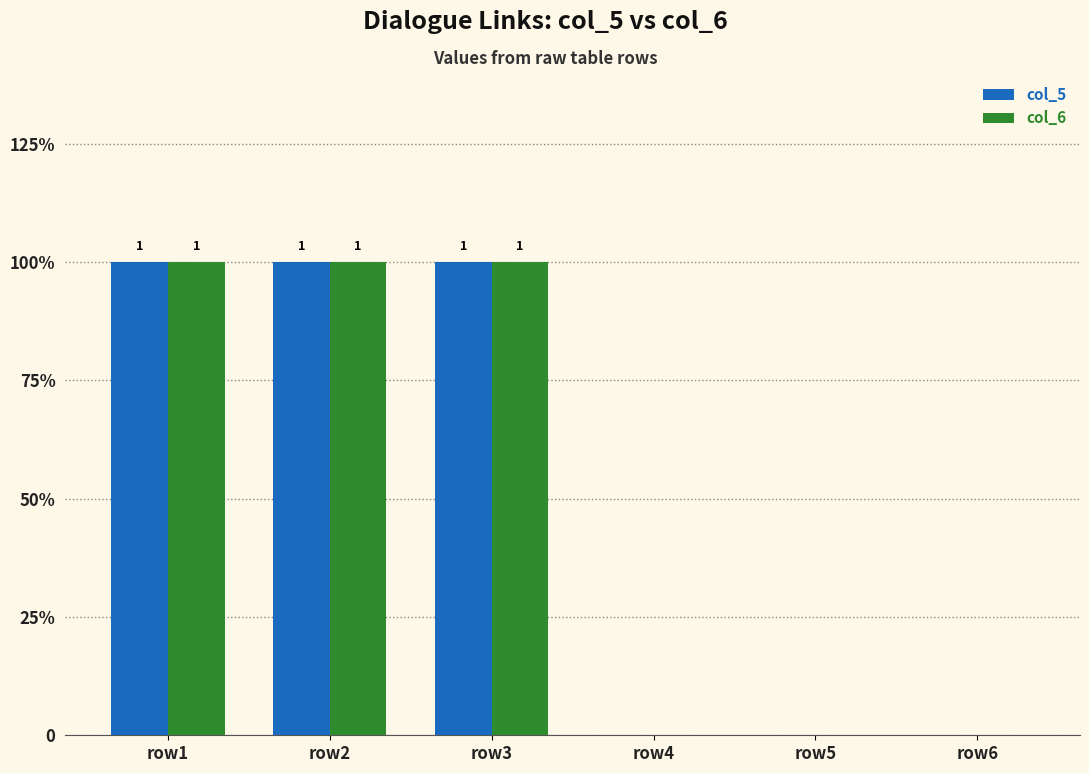

What is the difference between the second highest and minimum values in the col_6 series?

1